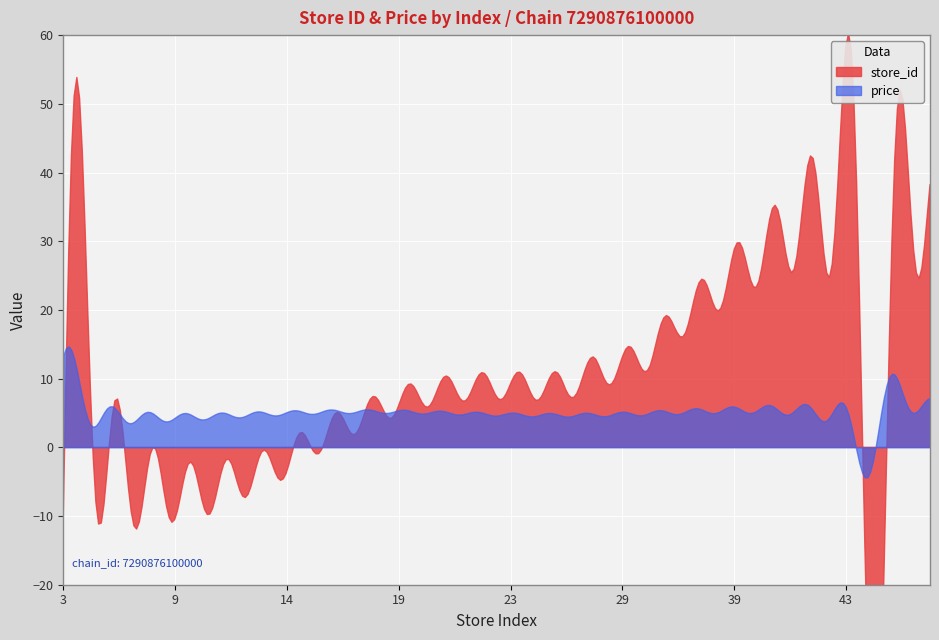

Between 17 and 25, which is larger?

25